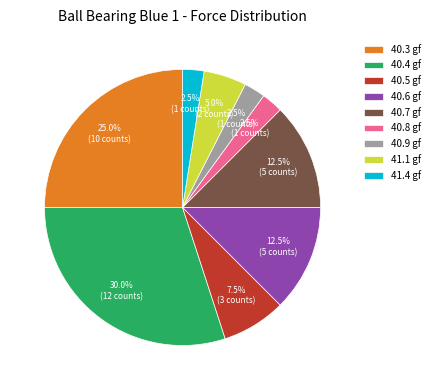

Combined, what portion of the pie is 40.5 gf and 41.1 gf?

12.5%